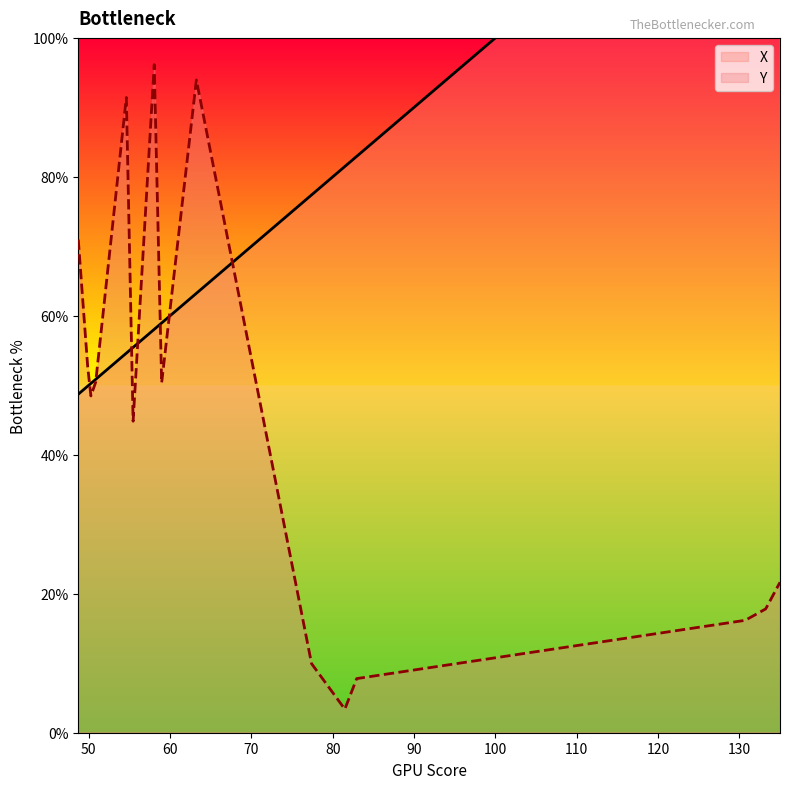

Reading left to right, transcribe all the data shown in this chart.

X: 59.0	48.7	55.5	49.9	63.2	130.7	77.4	50.3	50.9	54.6	58.1	133.2	135.0	81.5	83.0
Y: 50.4	71.0	44.8	52.6	93.9	16.2	9.9	48.5	50.5	91.4	96.2	17.8	21.6	3.4	7.8